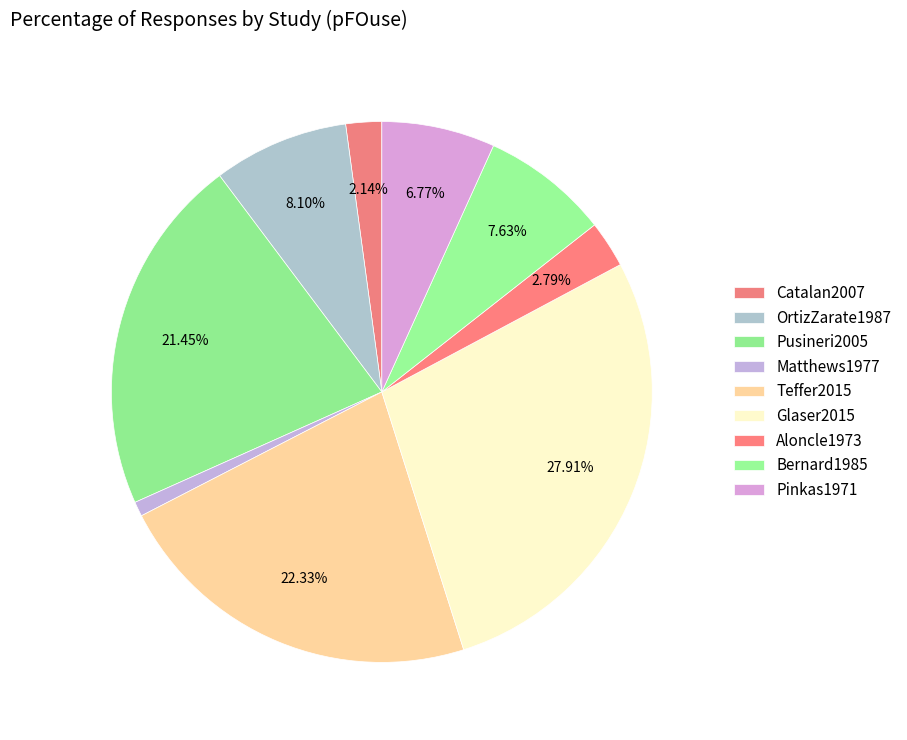

How many segments does this pie chart have?

9